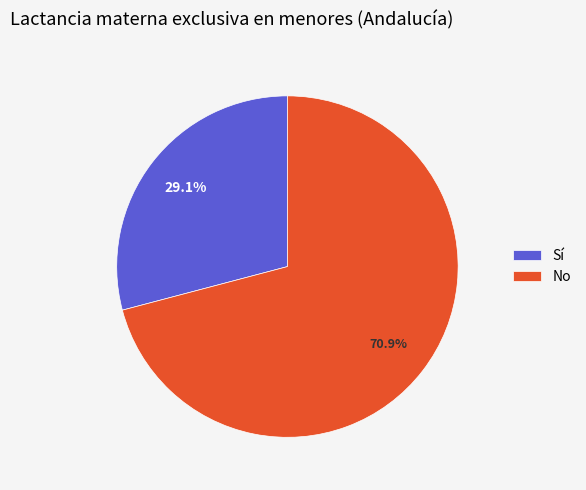

Which slice represents more than half of the pie?

No